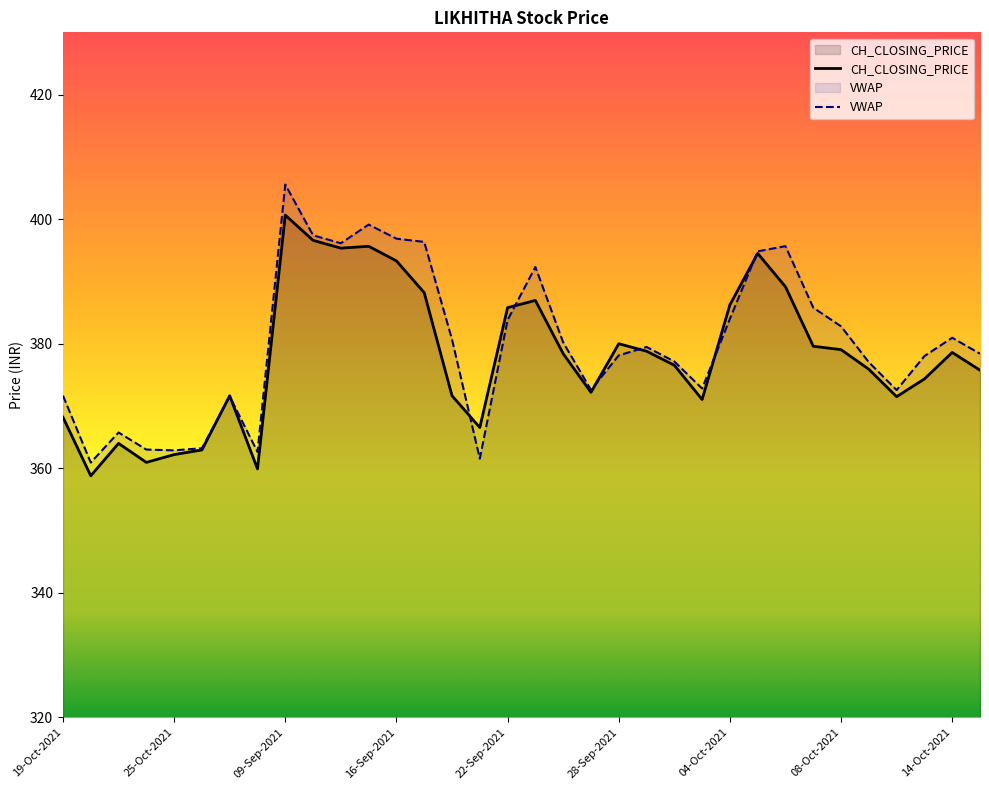

The value of CH_CLOSING_PRICE at 28-Sep-2021 is 254.3. True or false?

False